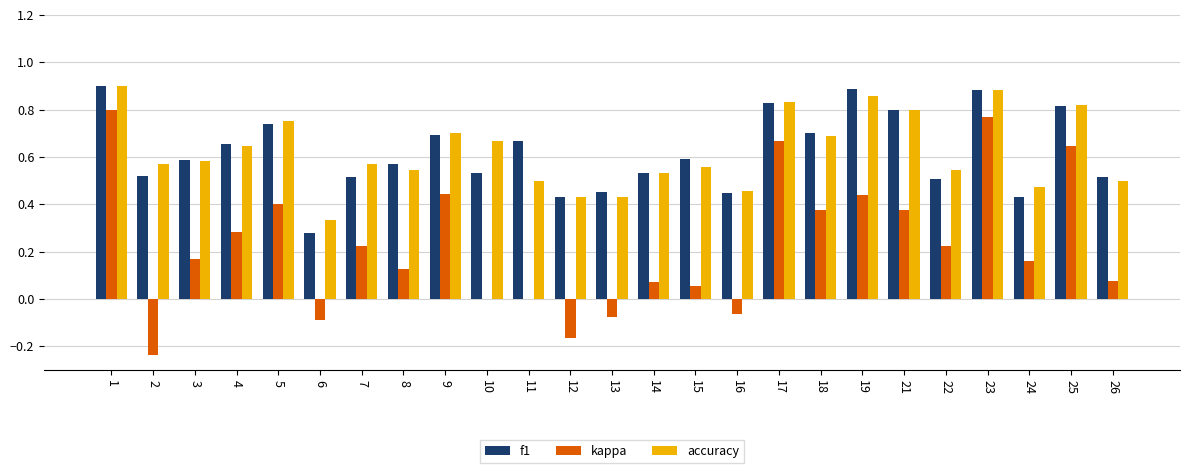

Is it true that accuracy equals 0.3 at 12?

False